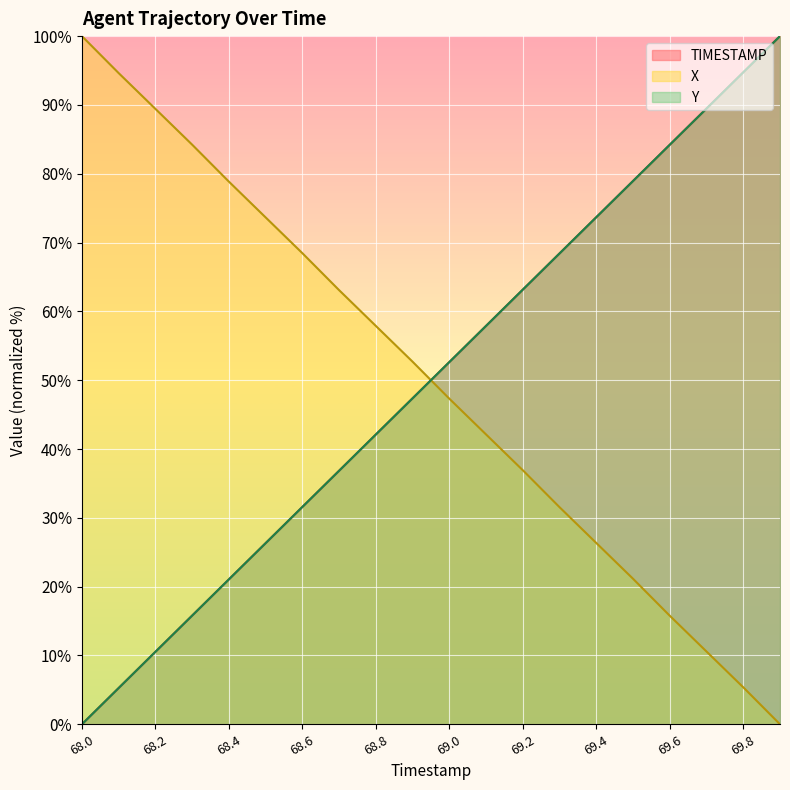

Which series changed the most between 68.1 and 68.8?

Y